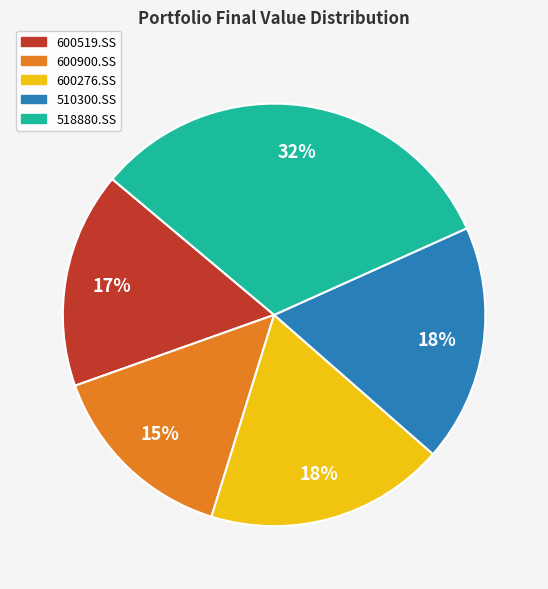

Is there any slice that represents more than half of the pie?

No